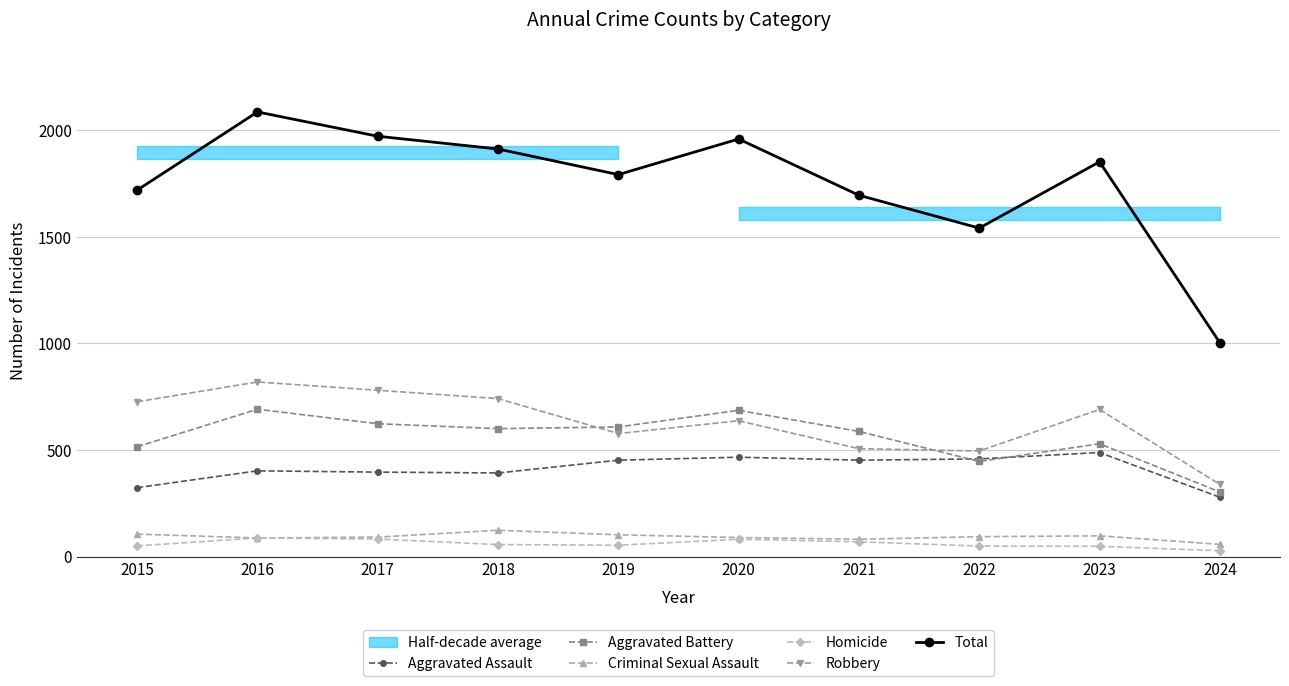

True or false: Homicide and Aggravated Battery intersect in this chart.

False